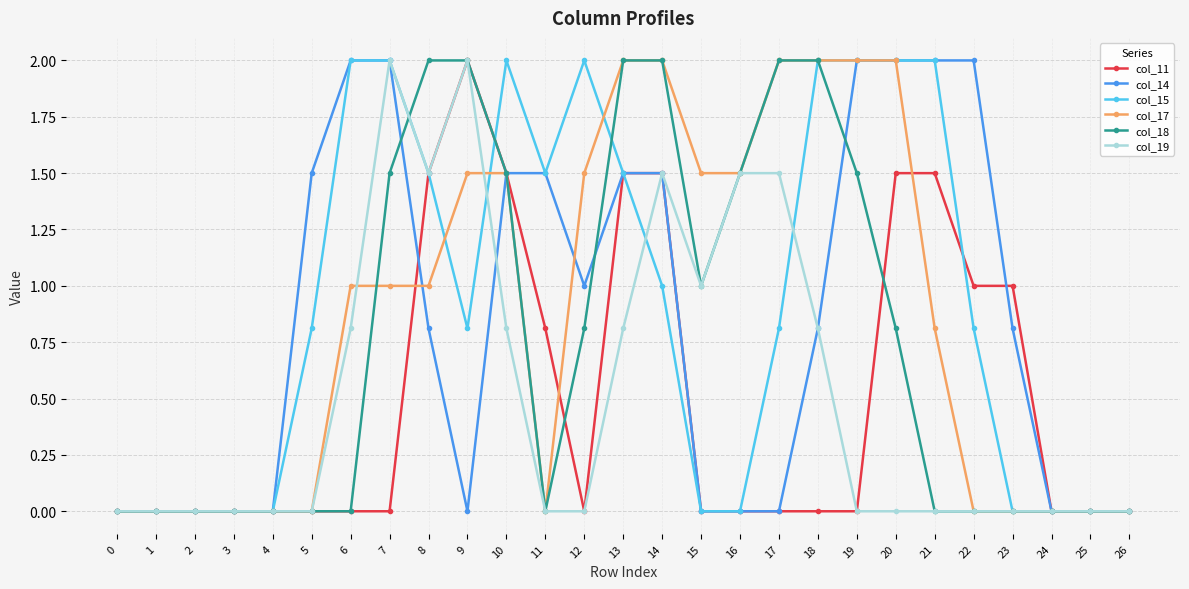

What is the value of the col_18 point at the 18th from the left?

2.0